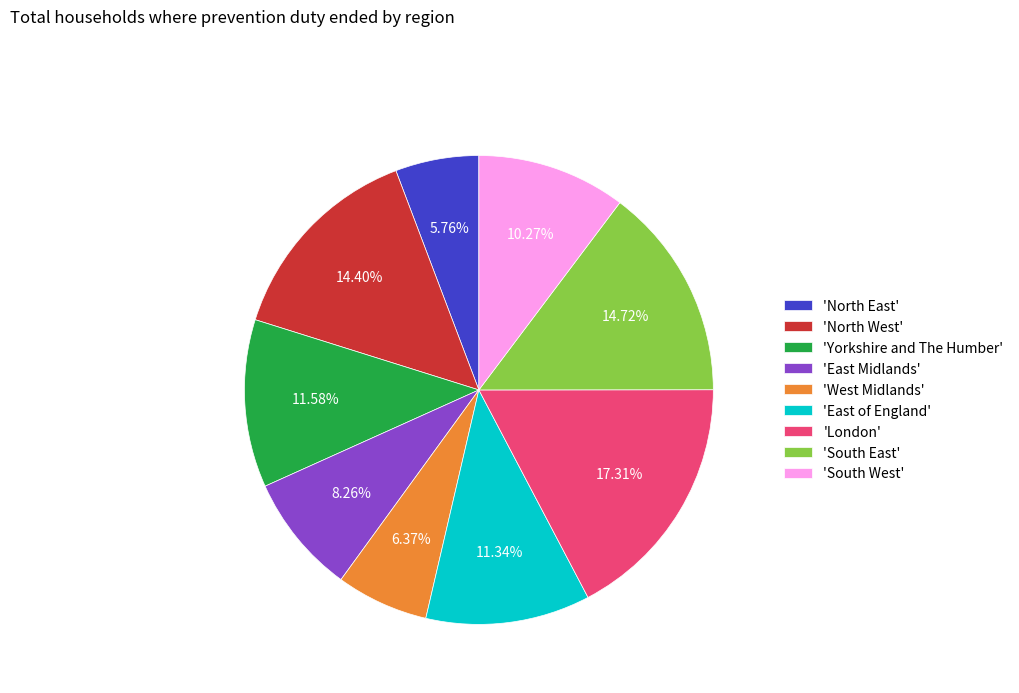

Which slice is the smallest?

'North East'